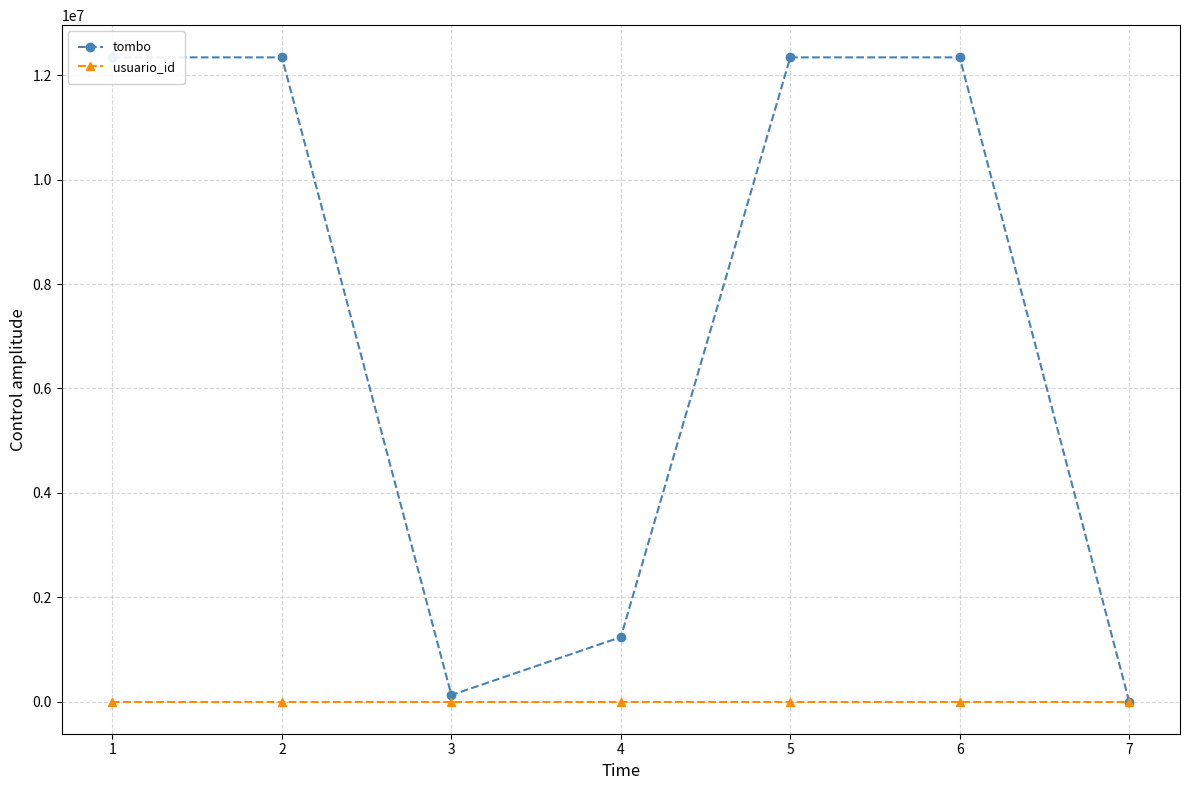

What are all the series names shown in the legend?

tombo, usuario_id